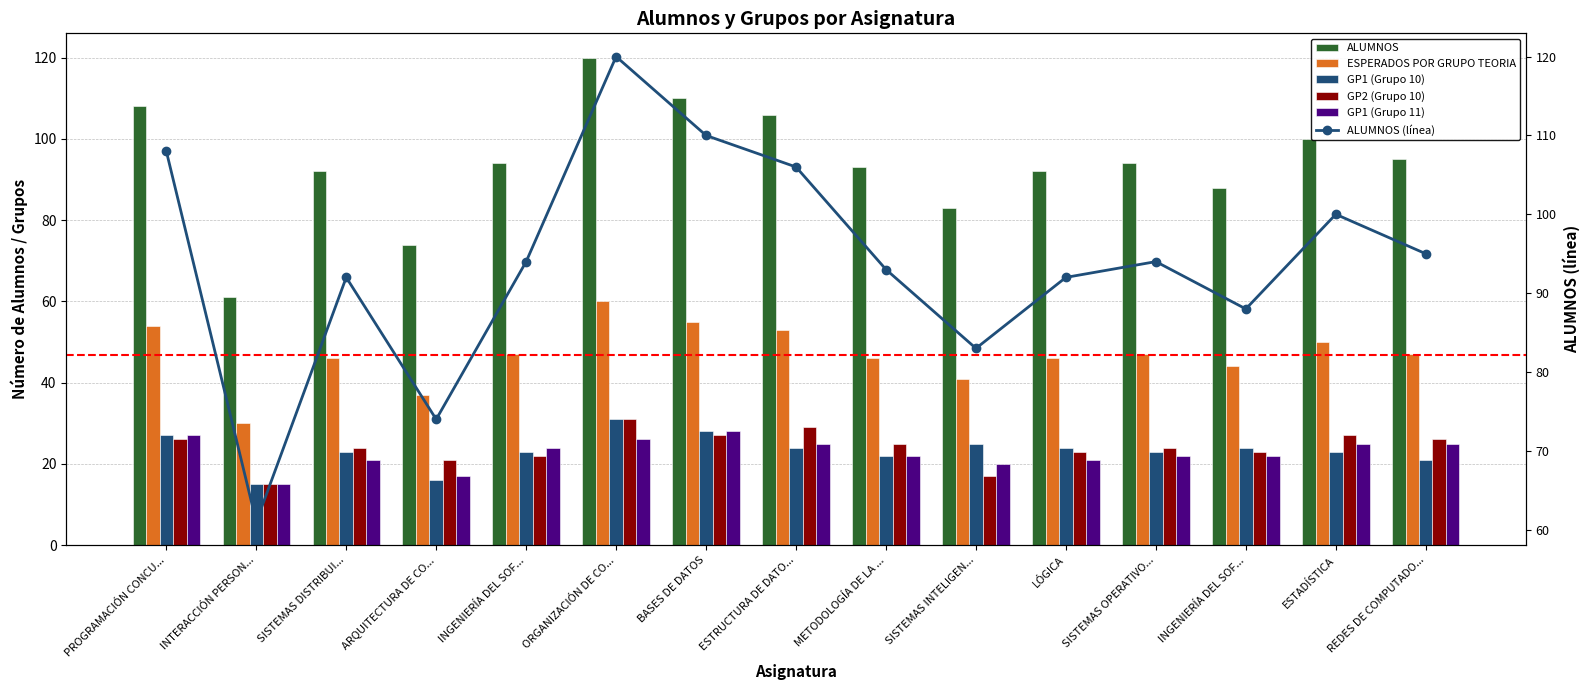

Which series has the largest range (max minus min)?

ALUMNOS